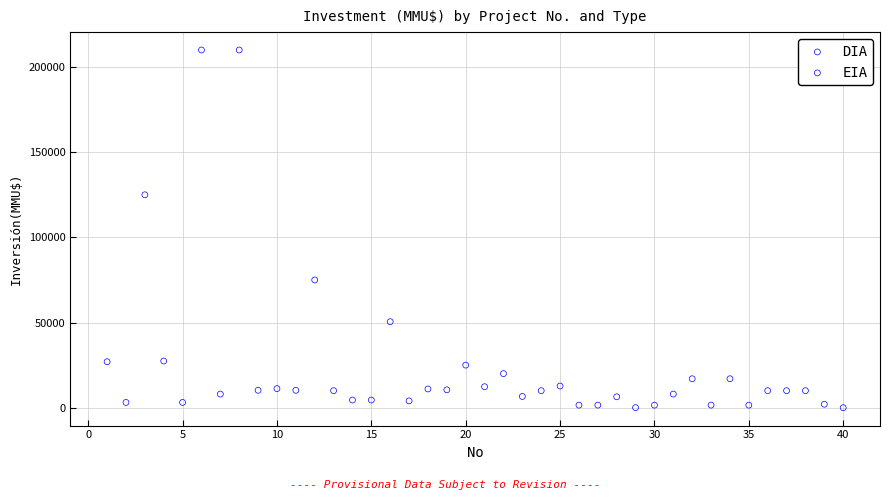

What are all the series names shown in the legend?

DIA, EIA